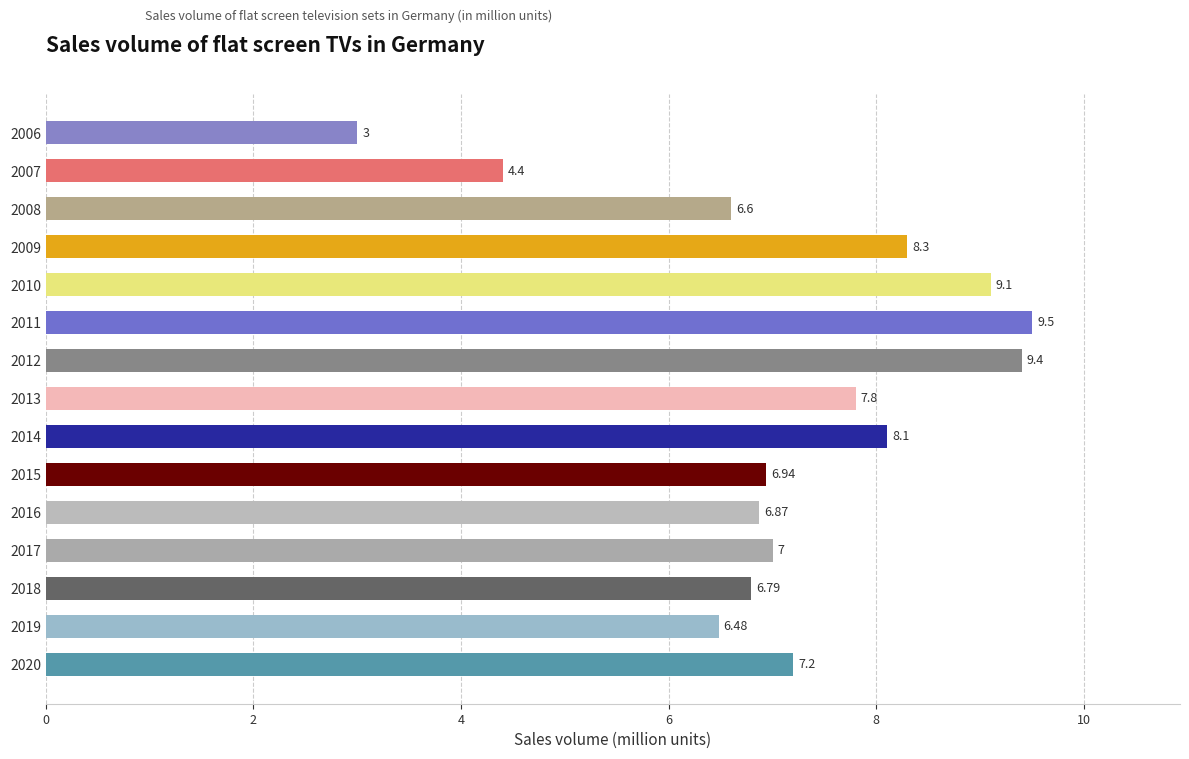

What is the change in value from 2007 to 2020?

+2.8